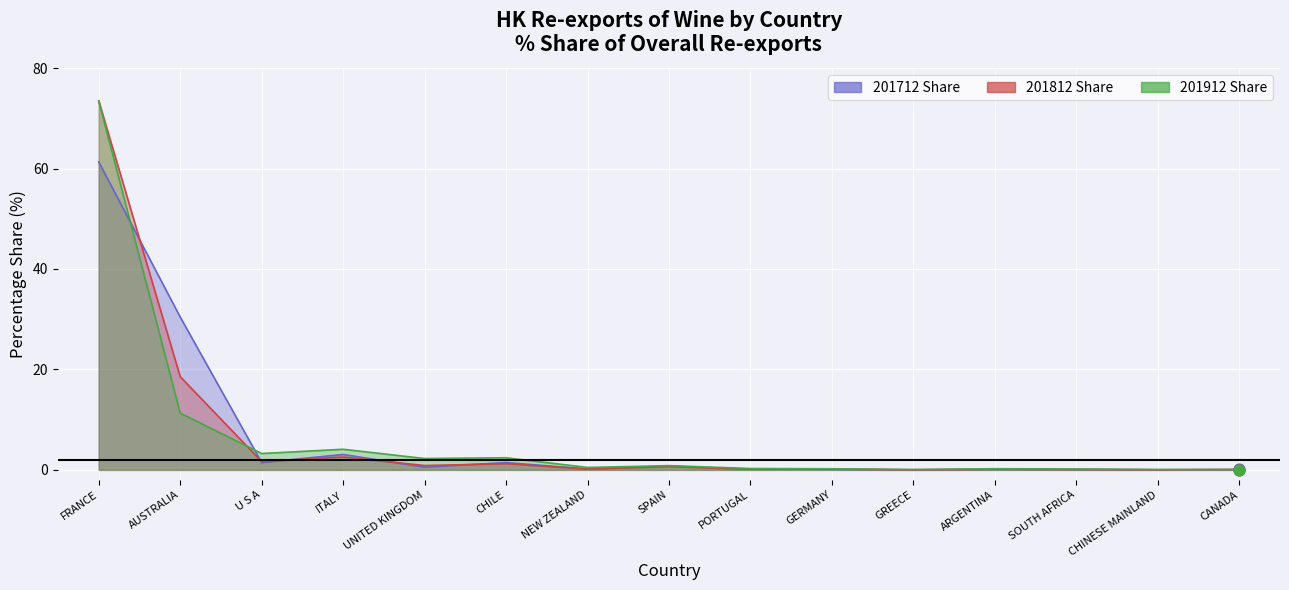

Which series has the largest Y range (max minus min)?

201812